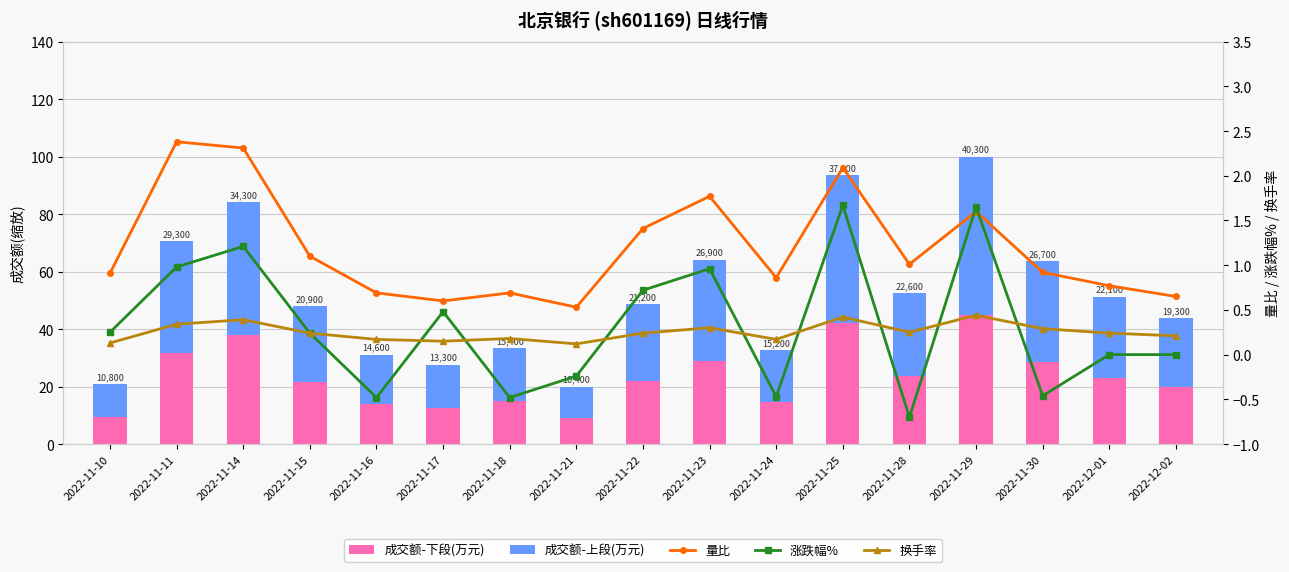

Is it true that 成交额-下段(万元) equals 21.9 at 2022-11-22?

True